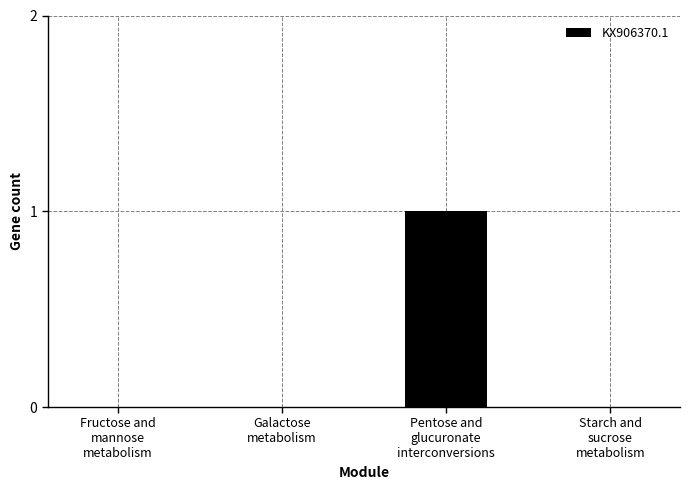

Count the number of data series in this chart.

1